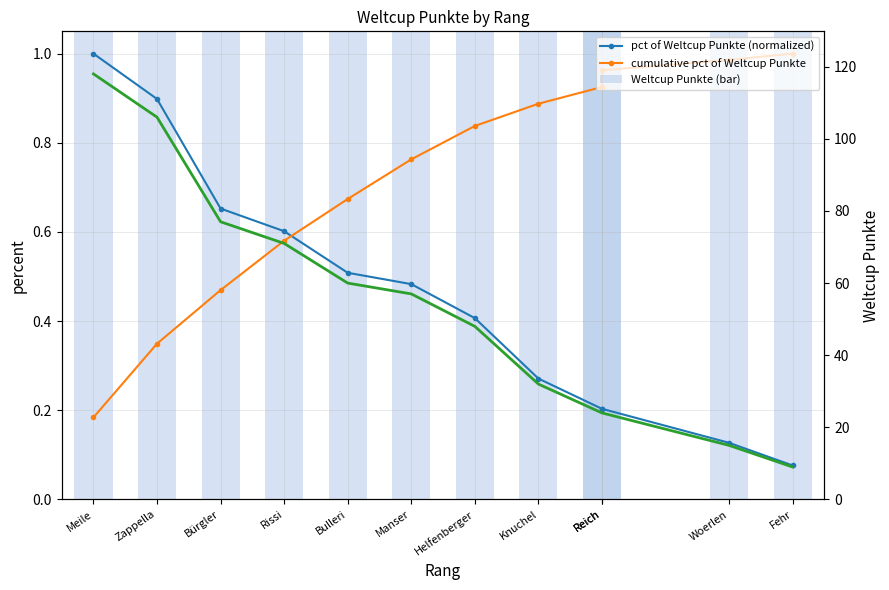

What is the lowest value of the Weltcup Punkte (right axis) series?

9.0